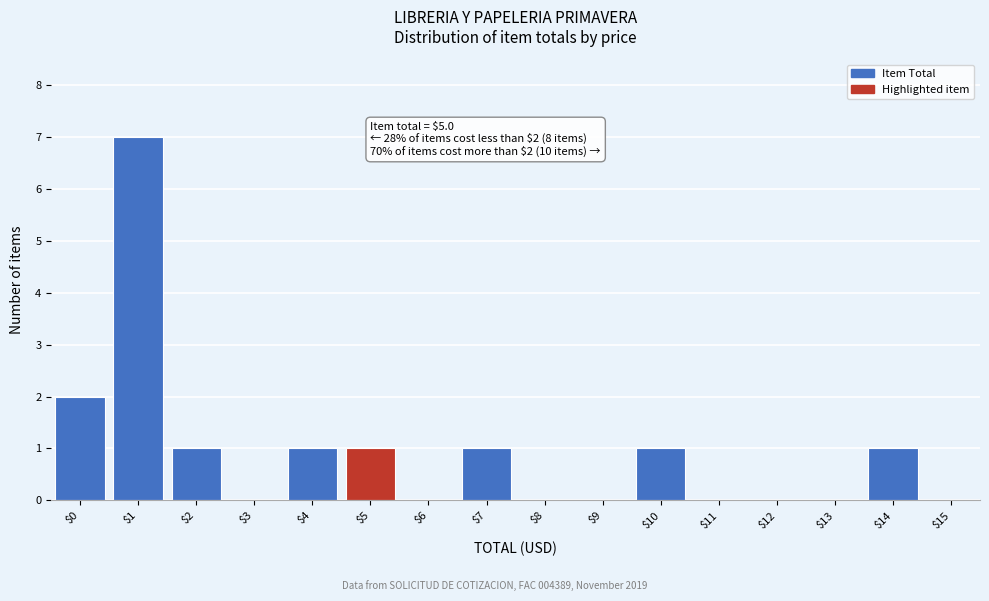

What is the sum of all values?

15